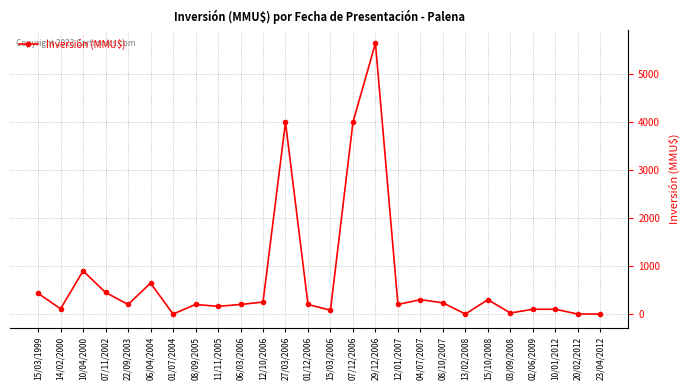

Where does the data first go above 200?

15/03/1999